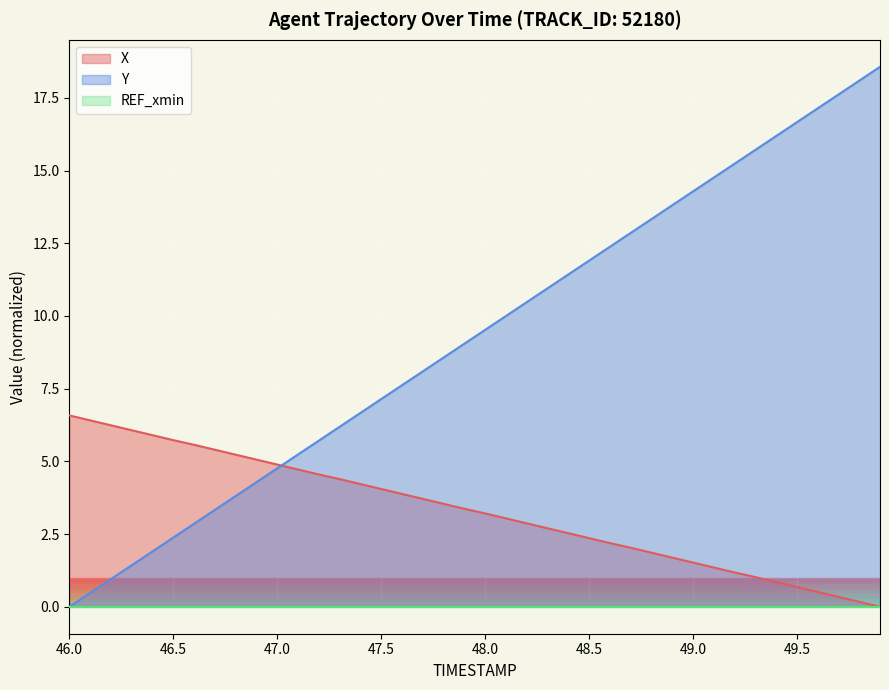

Which series has the largest total across all categories?

Y